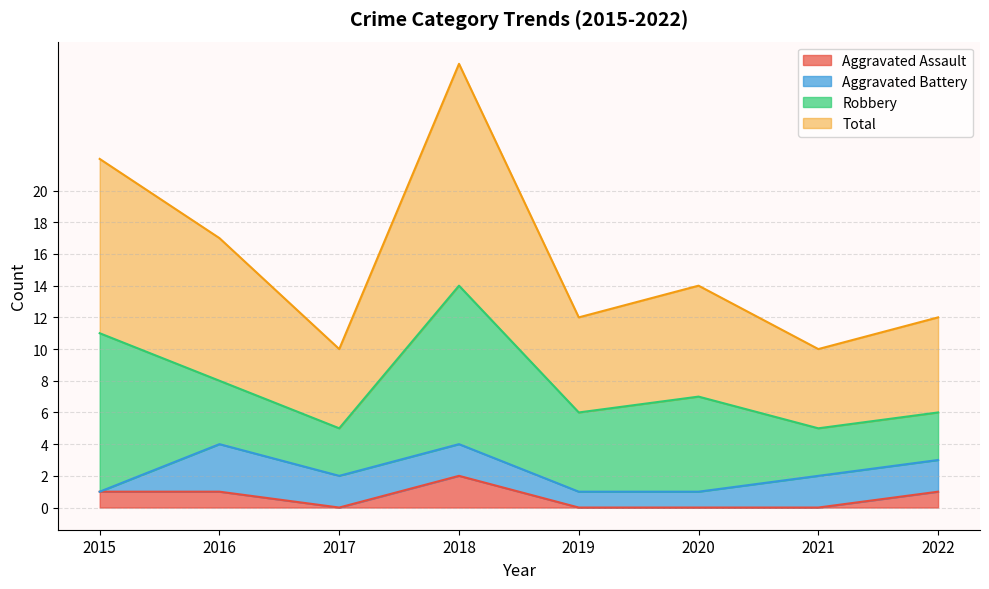

The value of Aggravated Assault at 2019 is 0. True or false?

True